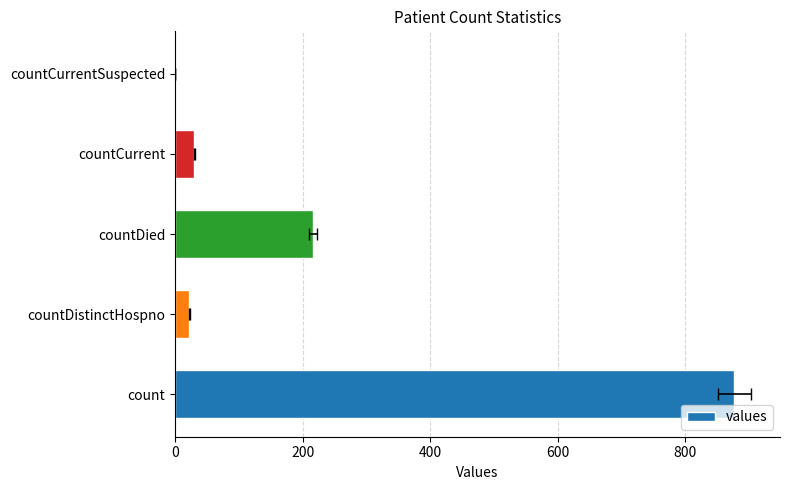

Count the number of categories in the chart.

5